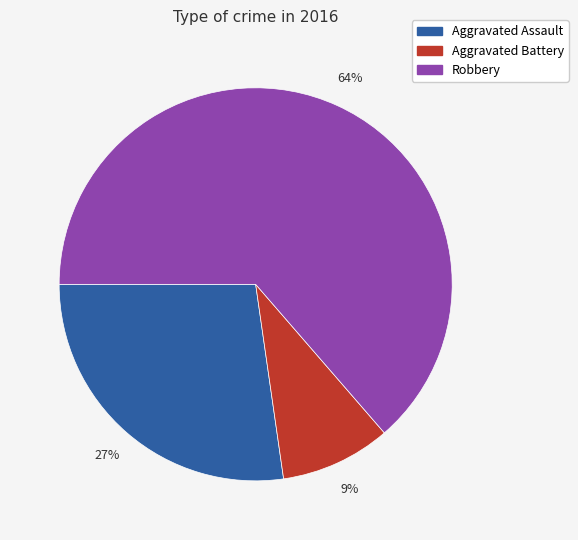

To the nearest percent, what percentage of the pie is Aggravated Assault?

27%